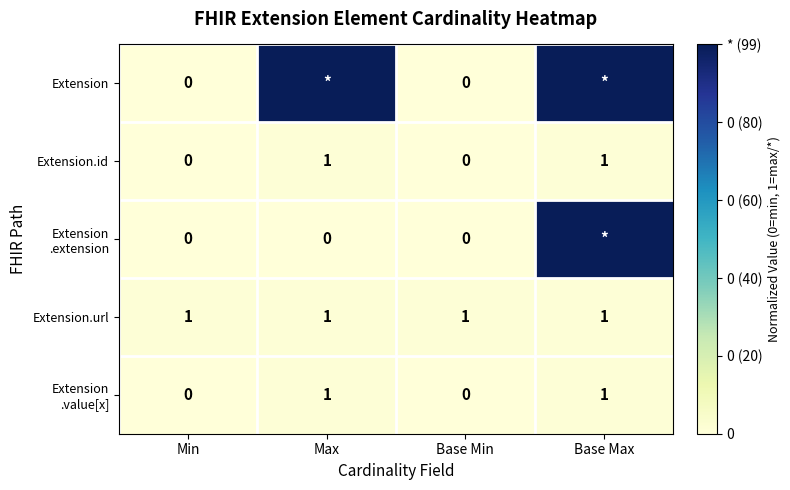

The value of Extension.url at Base Max is 1. True or false?

True